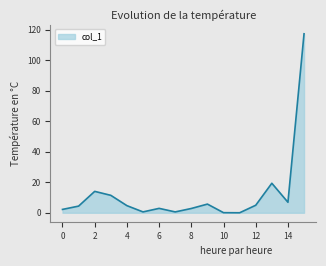

What is the difference between the maximum and minimum values?

117.4